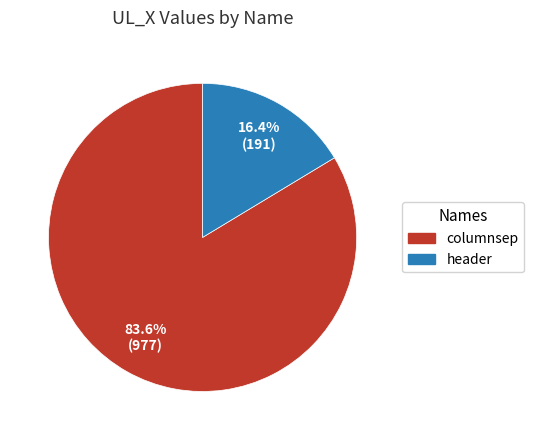

Between header and columnsep, which is larger?

columnsep